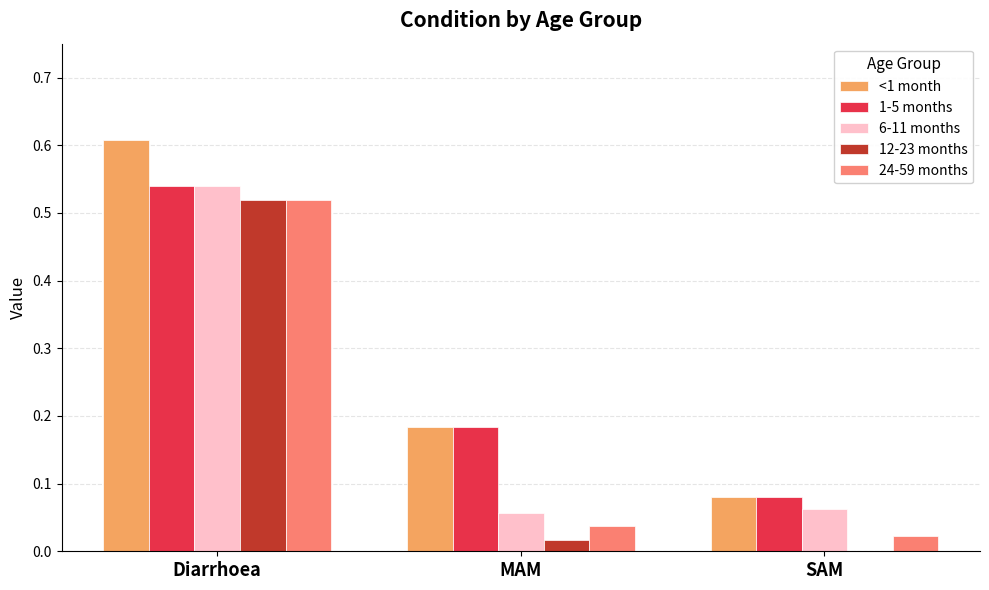

How many categories are shown in the chart?

3